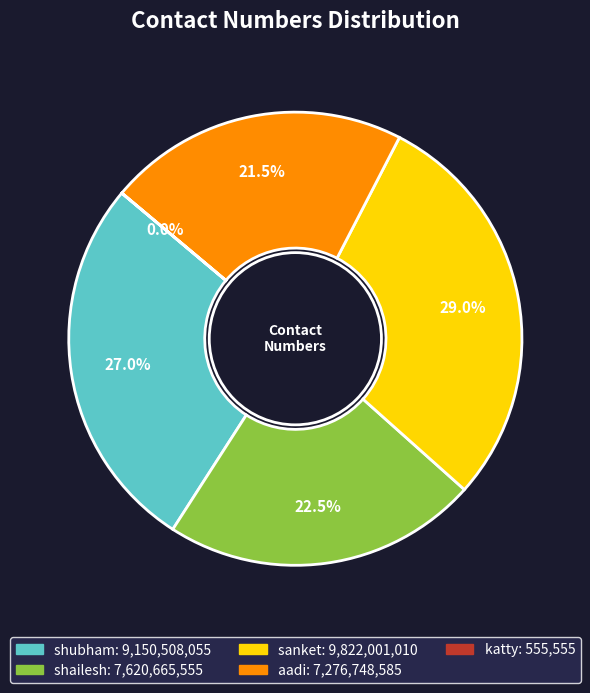

What percentage is NOT represented by sanket?

71.0%